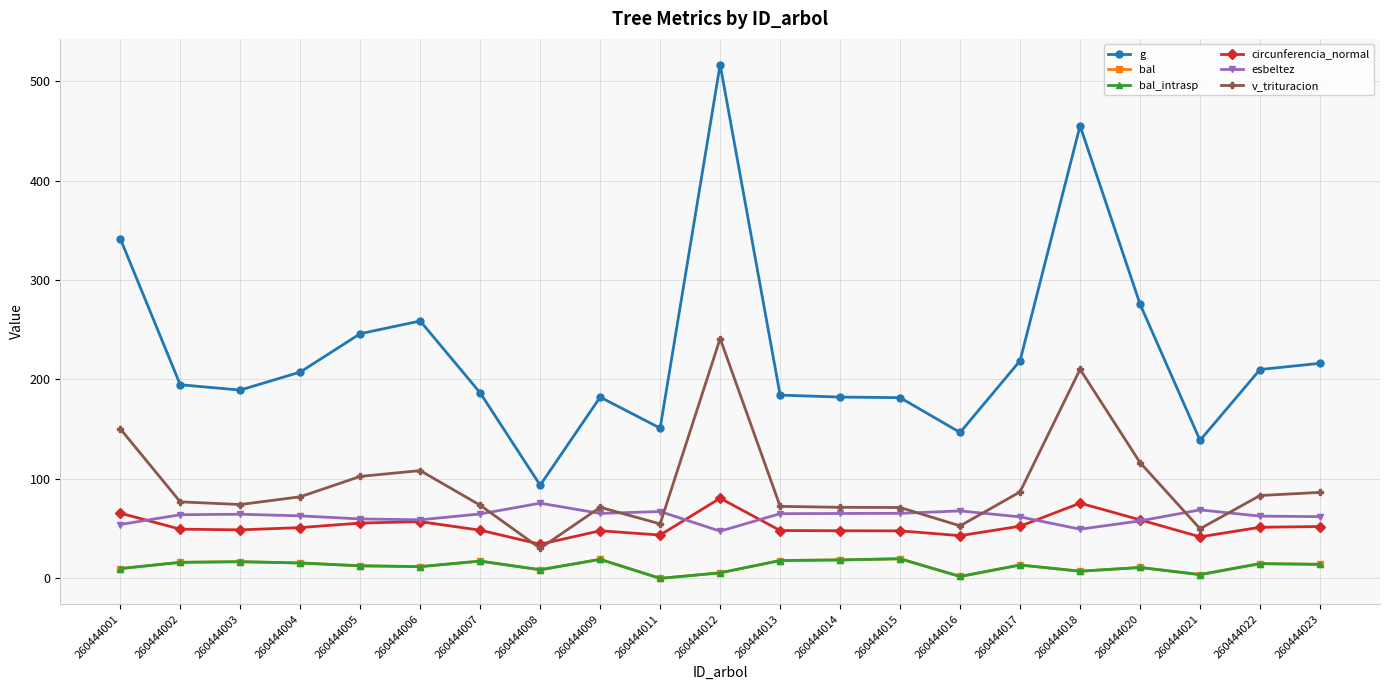

True or false: bal_intrasp and circunferencia_normal intersect in this chart.

False